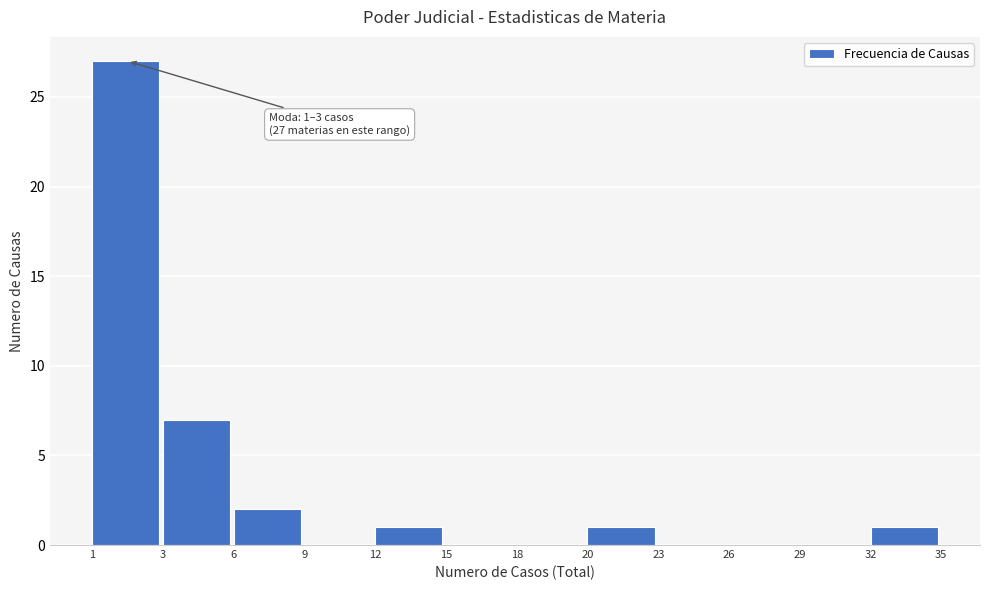

Reading left to right, transcribe all the data shown in this chart.

1=27	3=7	6=2	9=0	12=1	15=0	18=0	20=1	23=0	26=0	29=0	32=1